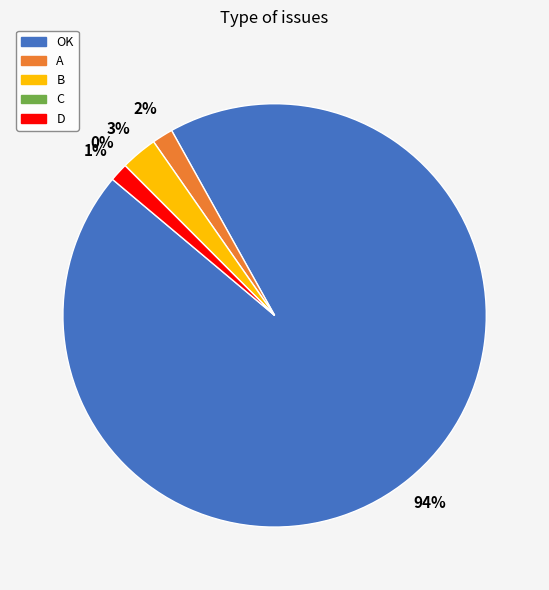

What is the smallest slice in the pie chart?

C